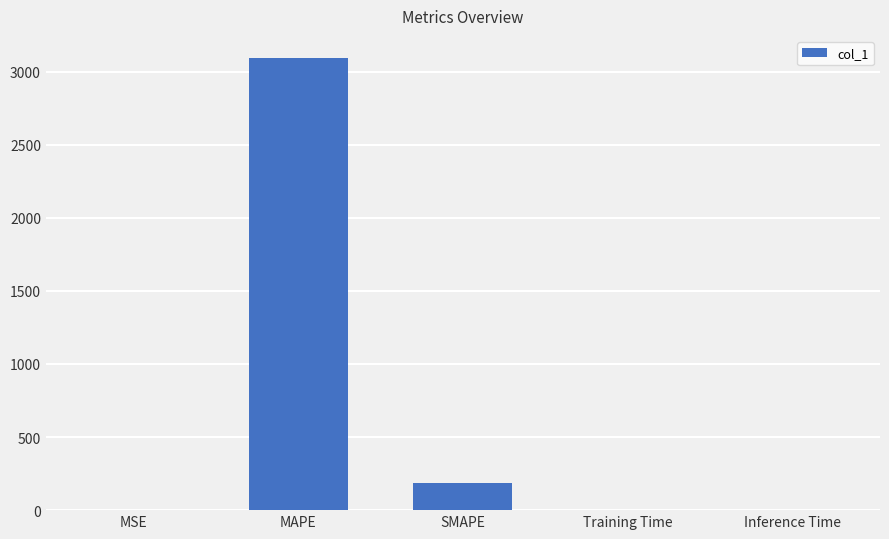

Which category has the highest value across all series?

MAPE